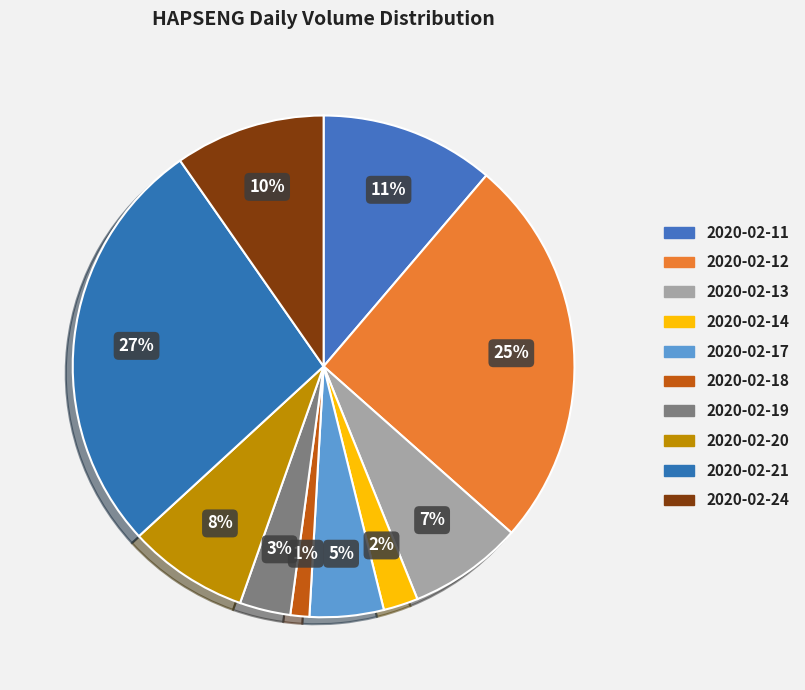

What is the change in value from 2020-02-20 to 2020-02-24?

+42000